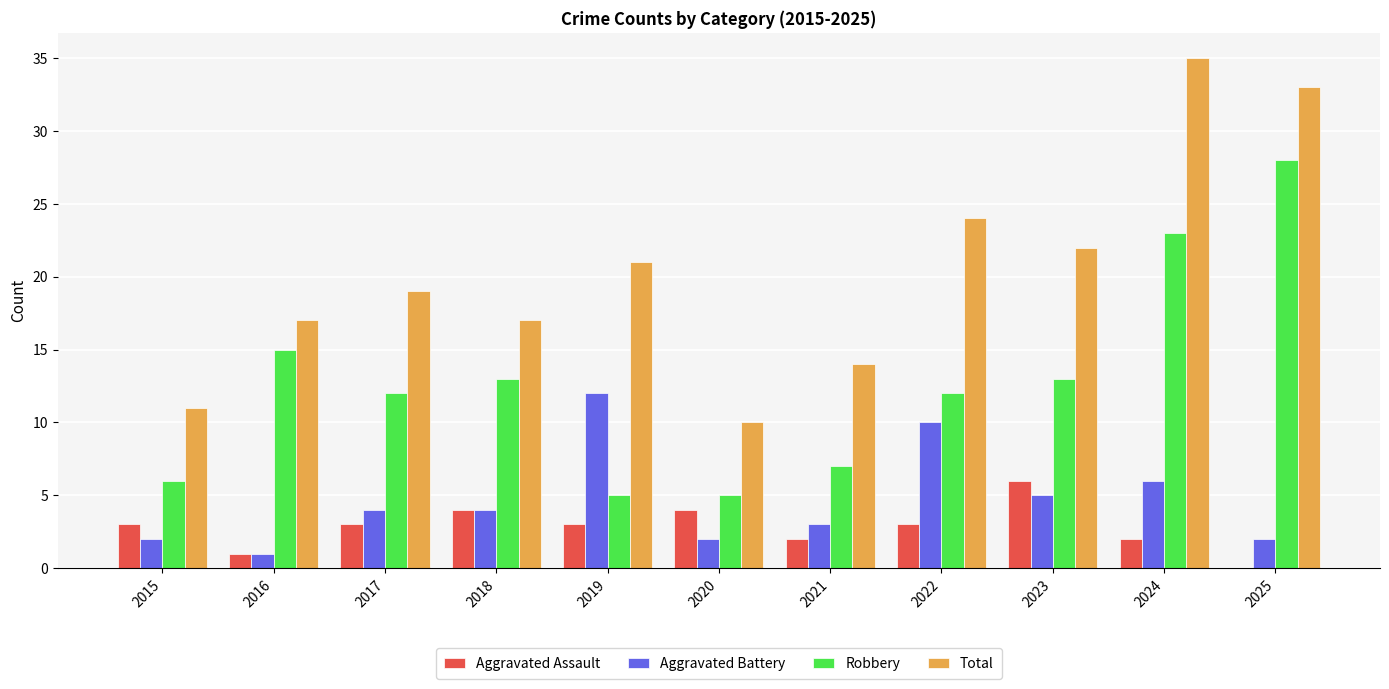

True or false: Aggravated Assault has a value of 5 at 2019.

False